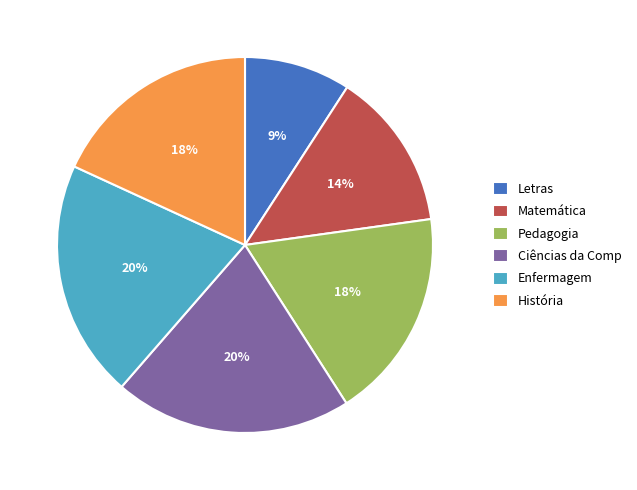

Is the sum of Matemática and Ciências da Comp greater than half?

No